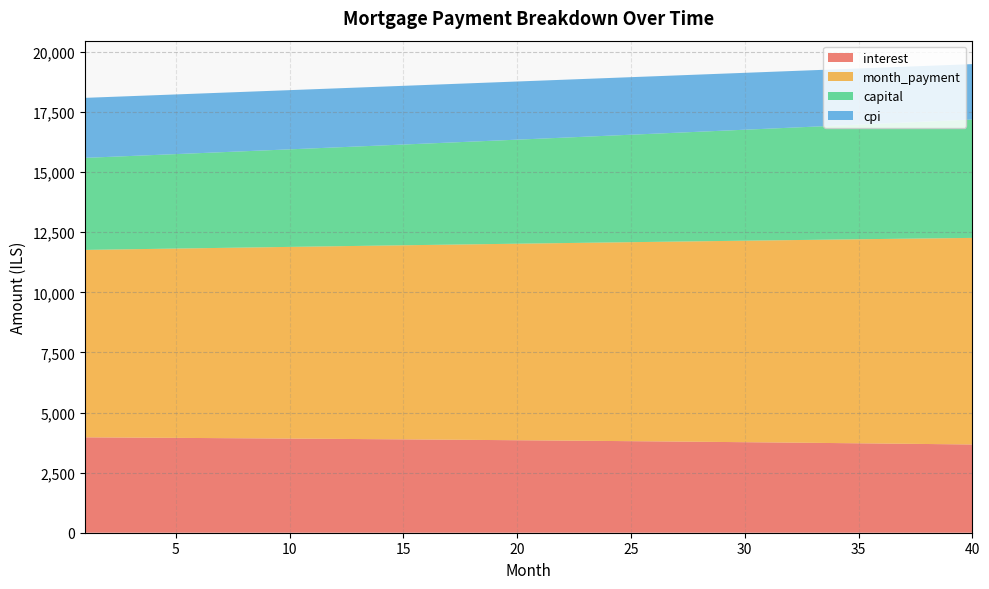

Reading left to right, what are all the values shown in this chart?

interest: 3968.2	3963.0	3957.6	3952.1	3946.5	3940.7	3934.9	3928.9	3922.8	3916.7	3910.3	3903.9	3897.4	3890.7	3883.9	3877.0	3869.9	3862.7	3855.4	3848.0	3840.5	3832.8	3825.0	3817.0	3808.9	3800.7	3792.3	3783.9	3775.2	3766.5	3757.6	3748.5	3739.3	3730.0	3720.5	3710.9	3701.1	3691.2	3681.2	3670.9
month_payment: 7797.8	7817.3	7836.8	7856.4	7876.0	7895.7	7915.5	7935.3	7955.1	7975.0	7994.9	8014.9	8034.9	8055.0	8075.2	8095.4	8115.6	8135.9	8156.2	8176.6	8197.1	8217.5	8238.1	8258.7	8279.3	8300.0	8320.8	8341.6	8362.4	8383.3	8404.3	8425.3	8446.4	8467.5	8488.7	8509.9	8531.2	8552.5	8573.9	8595.3
capital: 3829.5	3854.3	3879.2	3904.3	3929.6	3955.0	3980.6	4006.3	4032.2	4058.3	4084.6	4111.0	4137.6	4164.3	4191.3	4218.4	4245.7	4273.1	4300.8	4328.6	4356.6	4384.8	4413.1	4441.7	4470.4	4499.3	4528.4	4557.7	4587.2	4616.9	4646.7	4676.8	4707.0	4737.5	4768.1	4799.0	4830.0	4861.3	4892.7	4924.3
cpi: 2496.7	2493.3	2489.8	2486.3	2482.7	2479.0	2475.2	2471.4	2467.5	2463.5	2459.5	2455.3	2451.1	2446.9	2442.5	2438.1	2433.5	2428.9	2424.3	2419.5	2414.7	2409.7	2404.7	2399.6	2394.5	2389.2	2383.8	2378.4	2372.9	2367.3	2361.6	2355.8	2349.9	2343.9	2337.9	2331.7	2325.5	2319.1	2312.7	2306.2